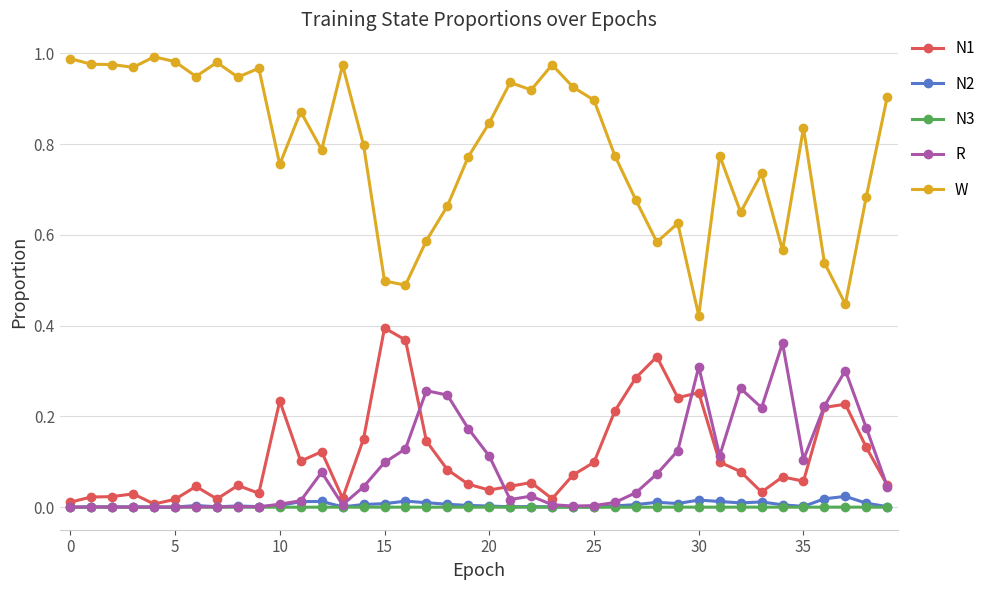

Which series has the largest total across all categories?

W